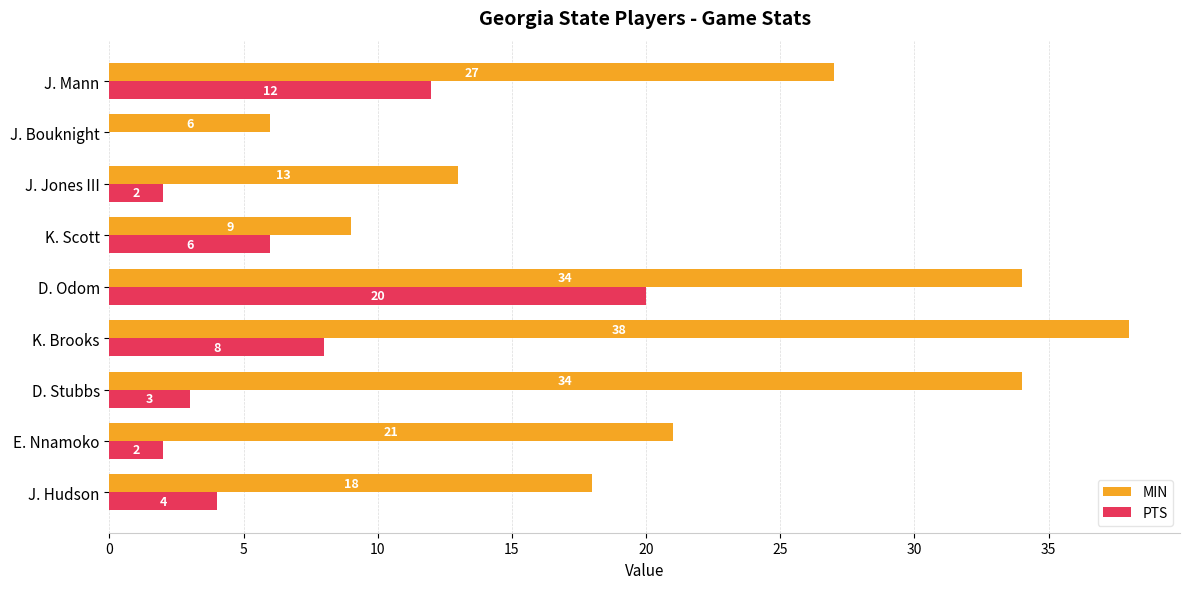

Which category has the highest value in the PTS series?

D. Odom